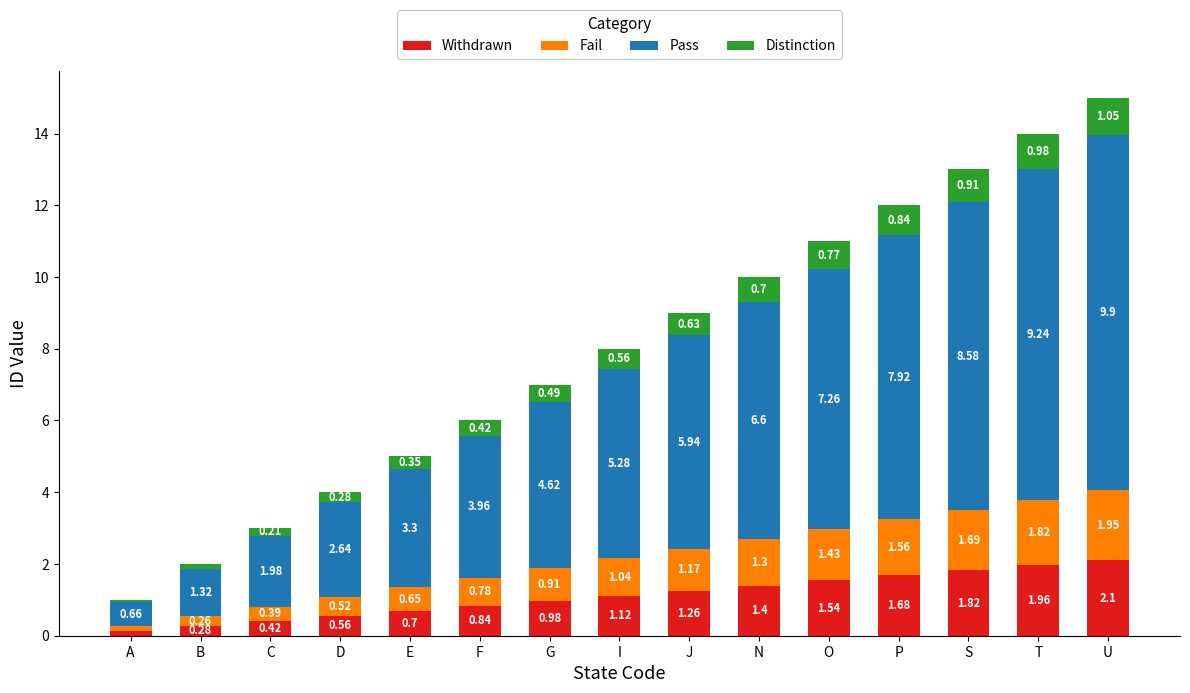

How many values in the Withdrawn series exceed 1?

8